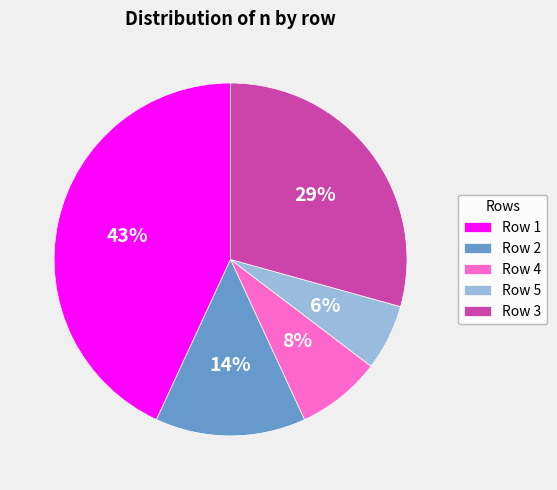

How many segments does this pie chart have?

5